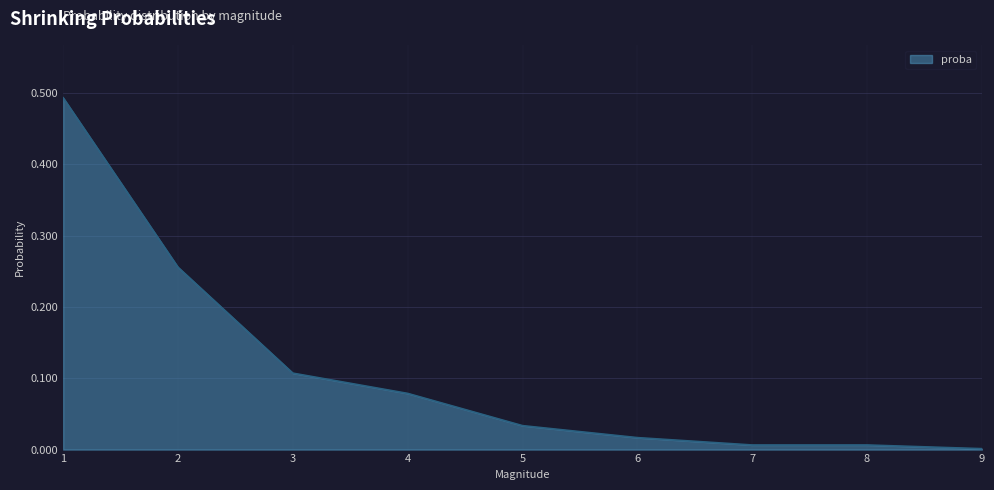

The chart shows a value of 0.0 at 7. True or false?

True